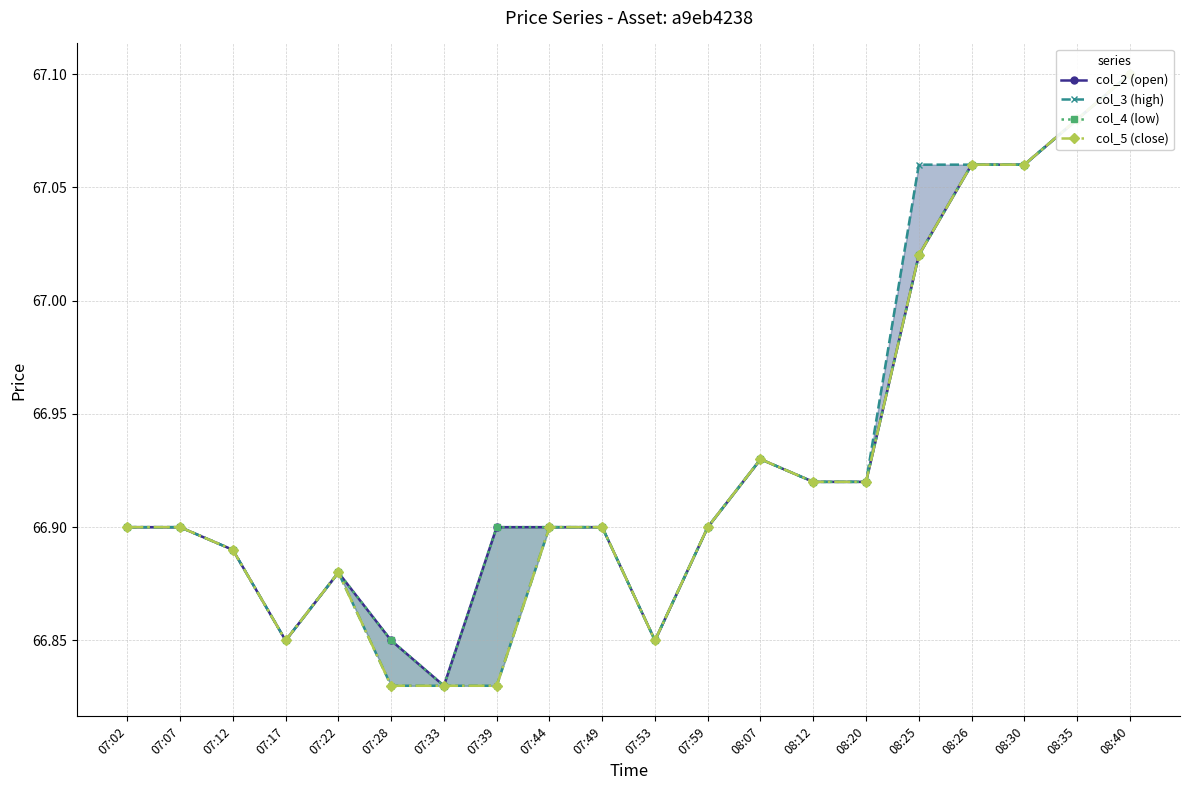

True or false: col_5 (close) and col_4 (low) intersect in this chart.

False